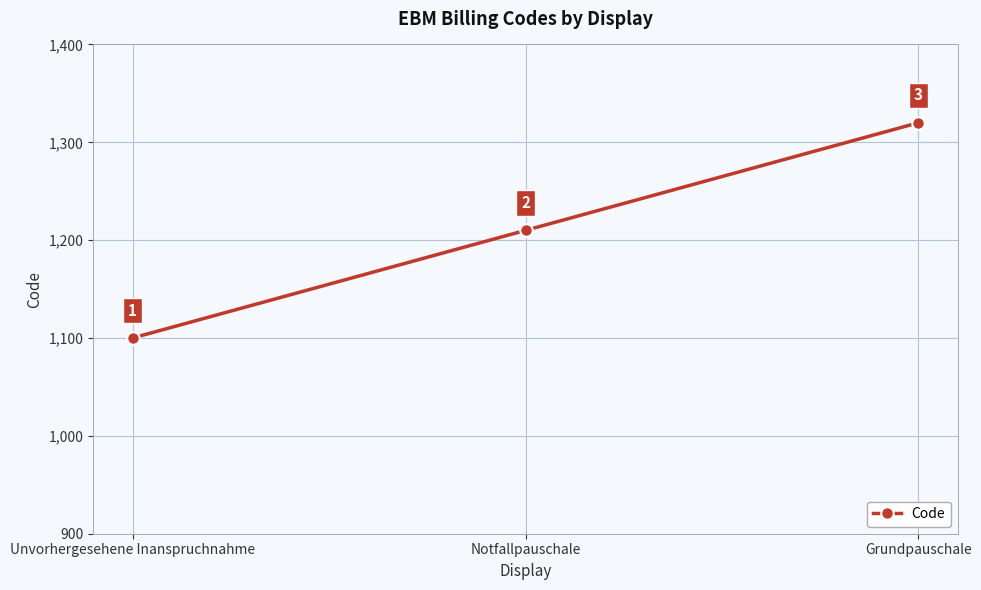

What is the label of the 1st point from the left?

Unvorhergesehene Inanspruchnahme